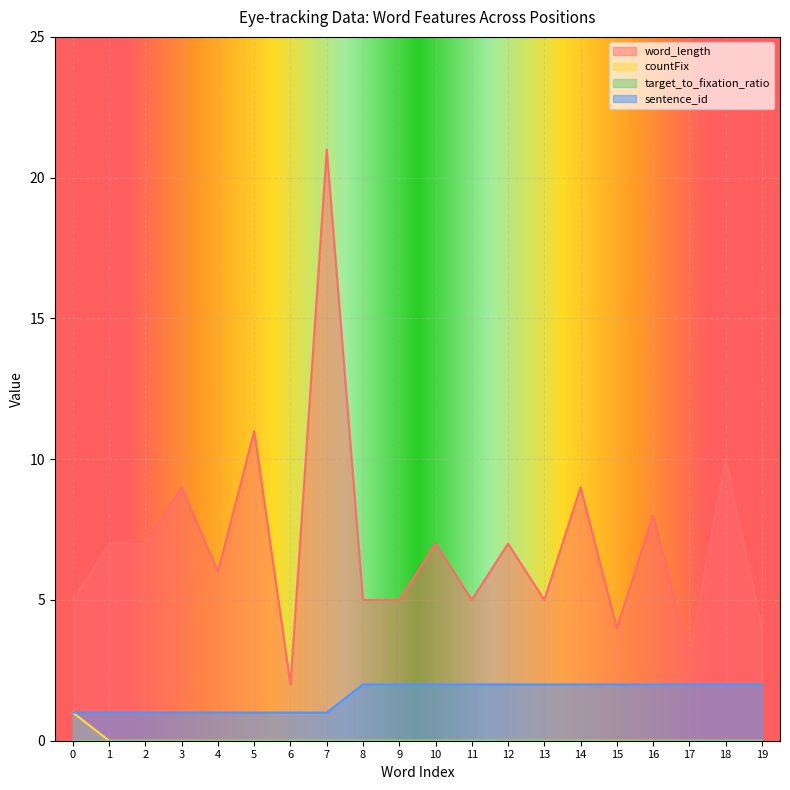

Count the number of categories in the chart.

20